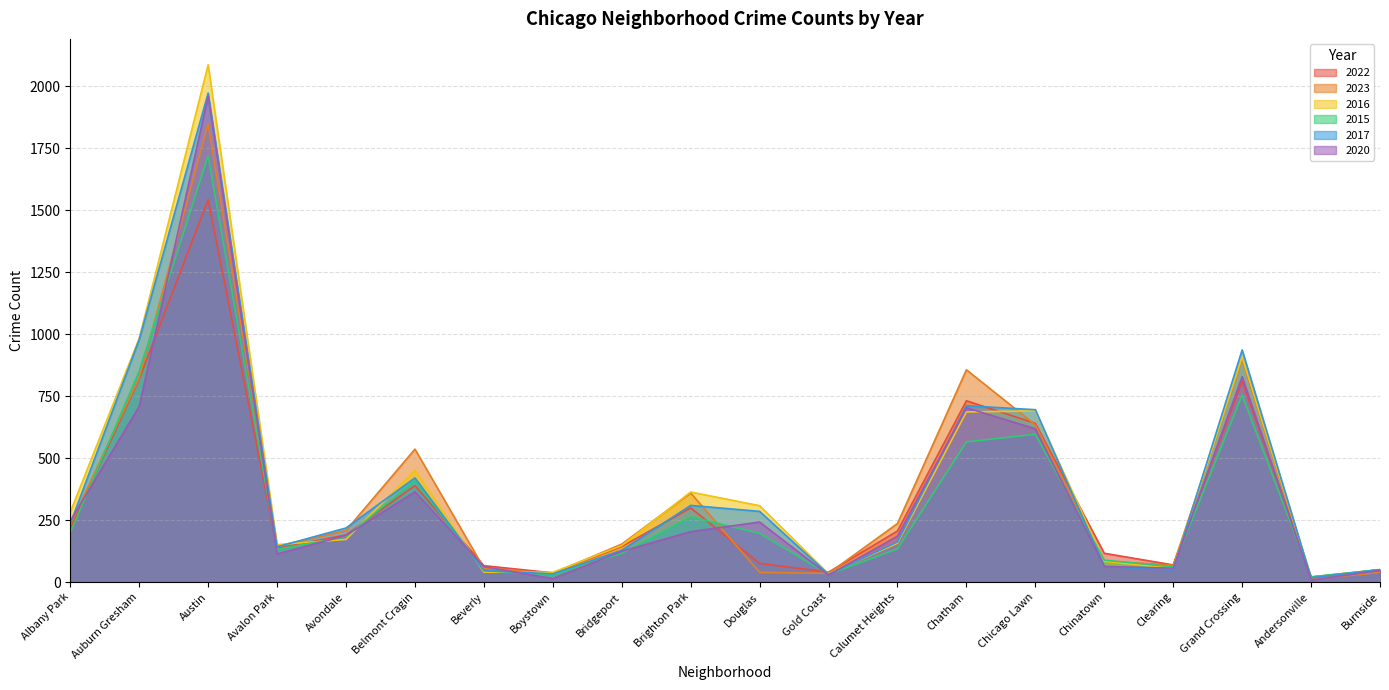

Is it true that 2017 equals 326 at Avondale?

False